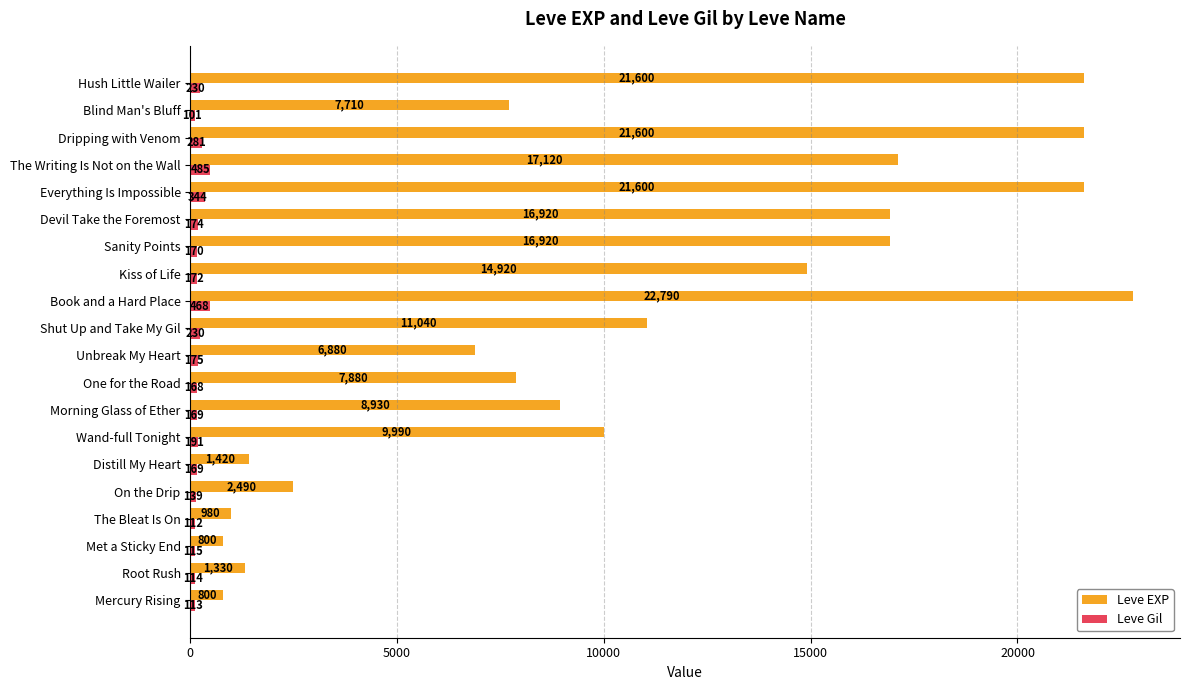

Which series has the largest total across all categories?

Leve EXP